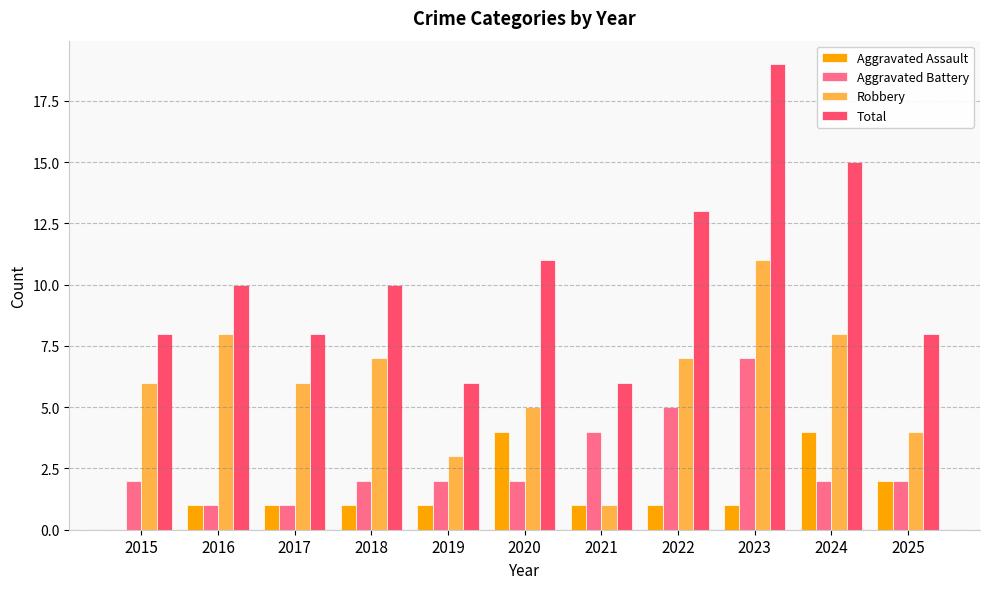

Which series has the largest range (max minus min)?

Total